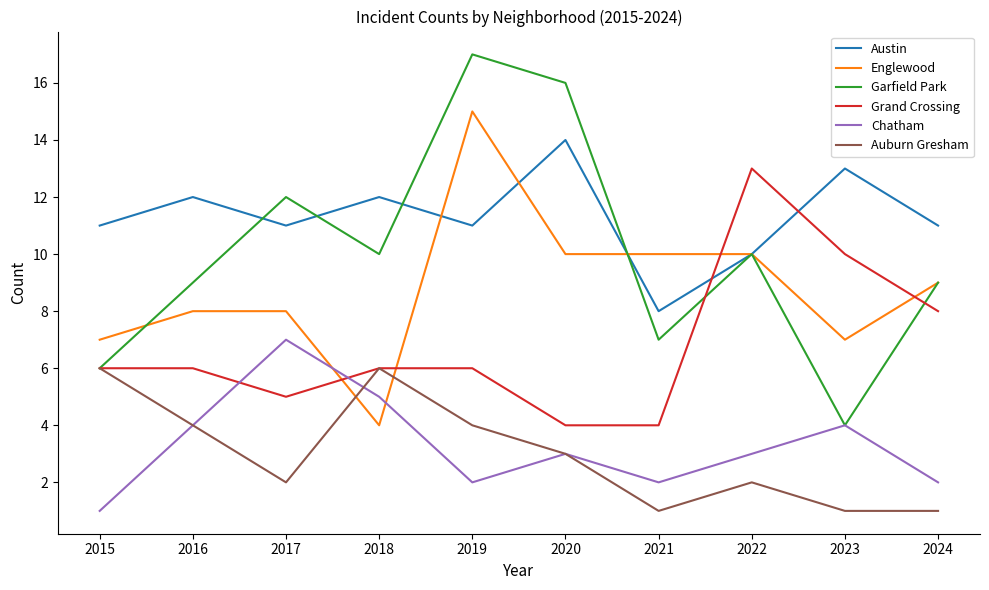

Which series has the largest total across all categories?

Austin